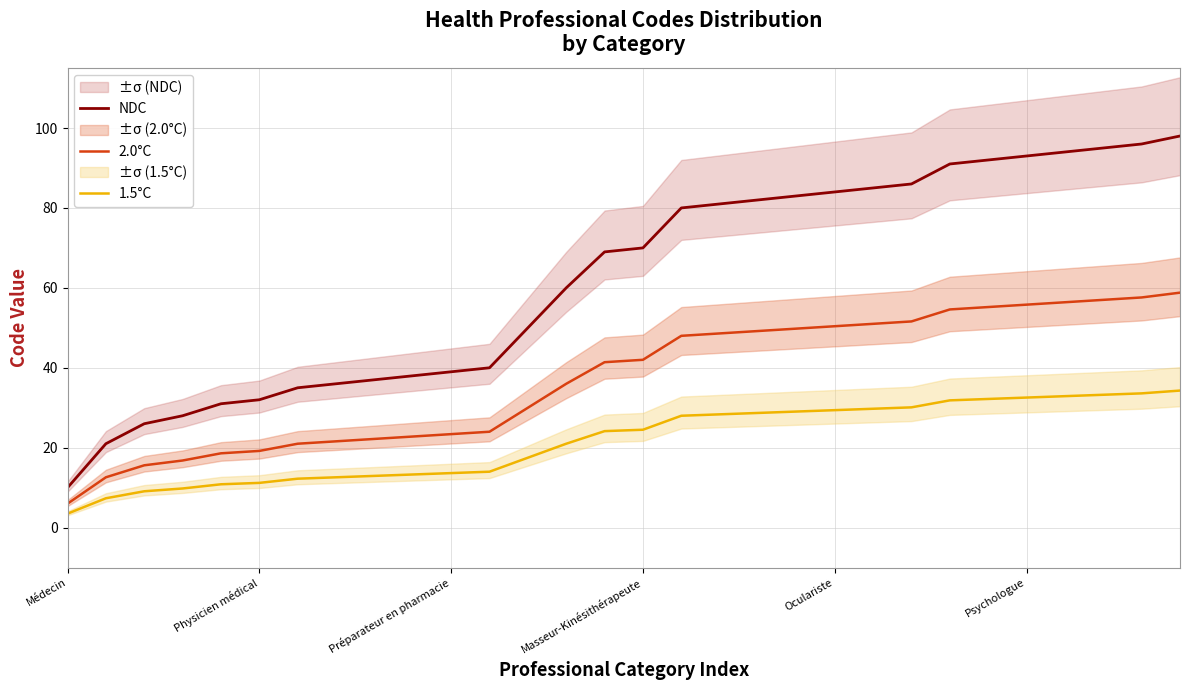

What is the value of the 1.5°C point at the 5th from the left?

10.8